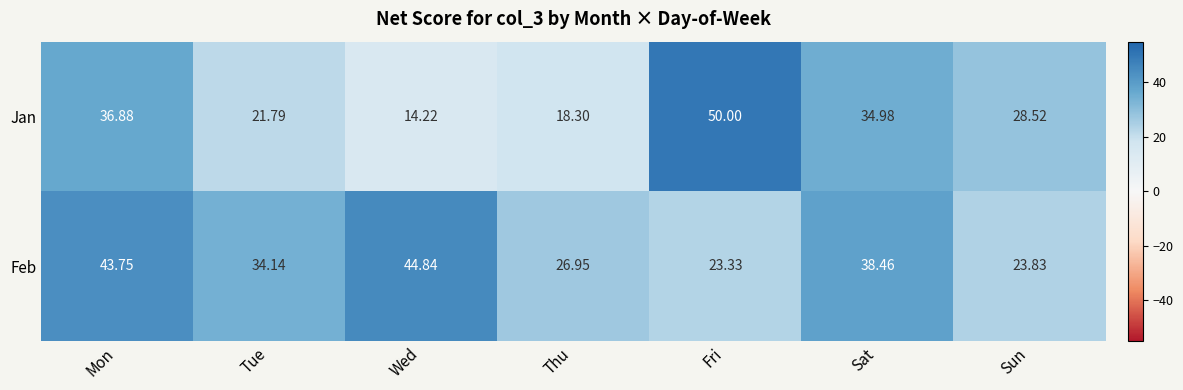

Which series has the widest spread of values?

Jan